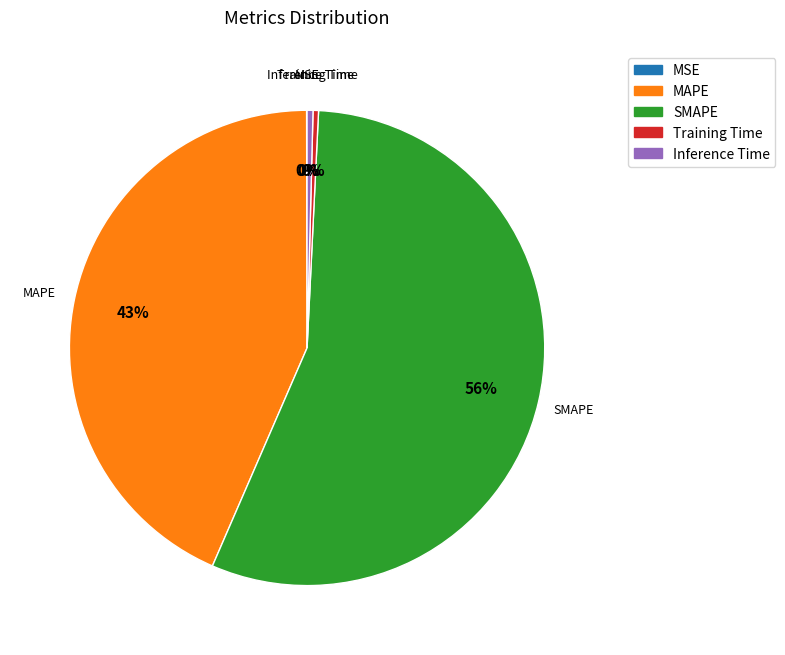

What is the largest slice in the pie chart?

SMAPE